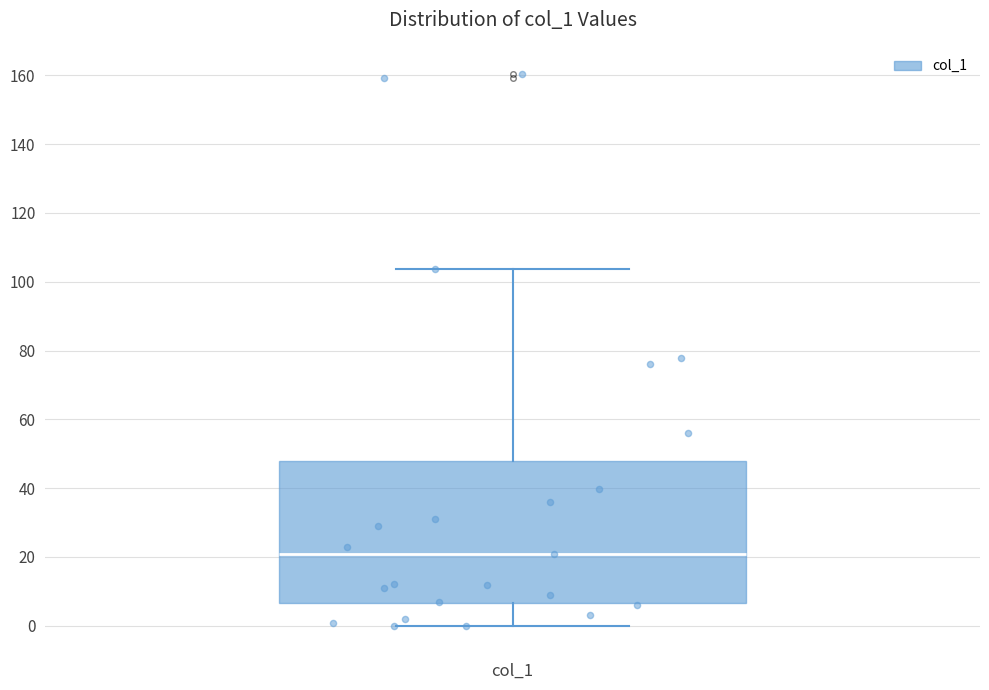

Read this box plot against the y-axis: the position of the median line, the range covered by the box, and the ends of both whiskers. The values are not printed on the chart, so give them approximately, as read against the axis.

median 20, box 6 to 48, whiskers 0 to 104